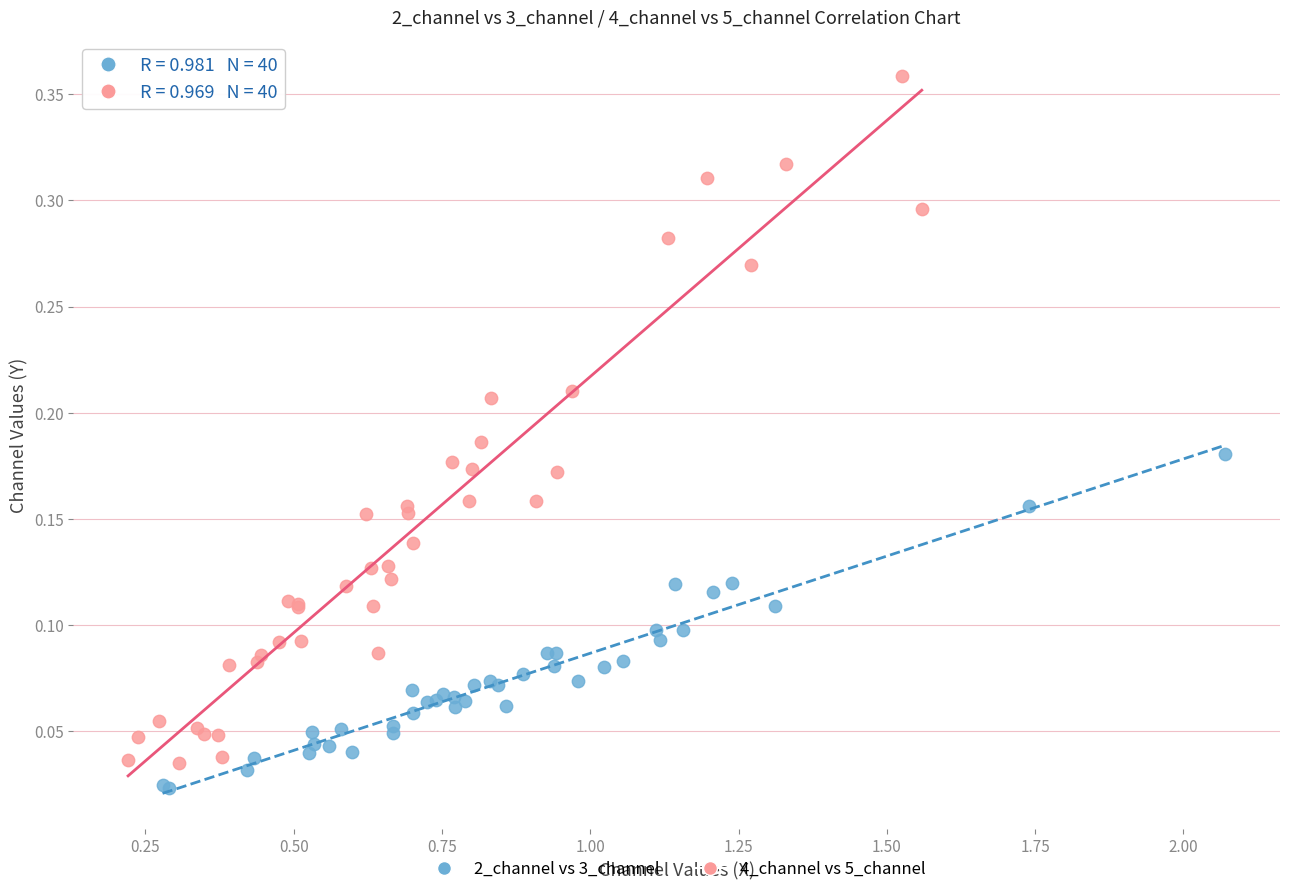

What are all the series names shown in the legend?

2_channel vs 3_channel, 4_channel vs 5_channel